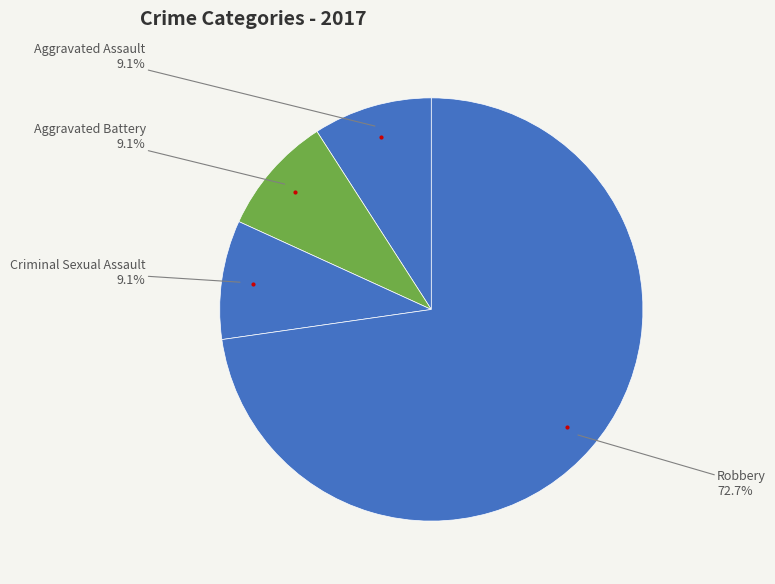

Count the number of slices in the pie.

4